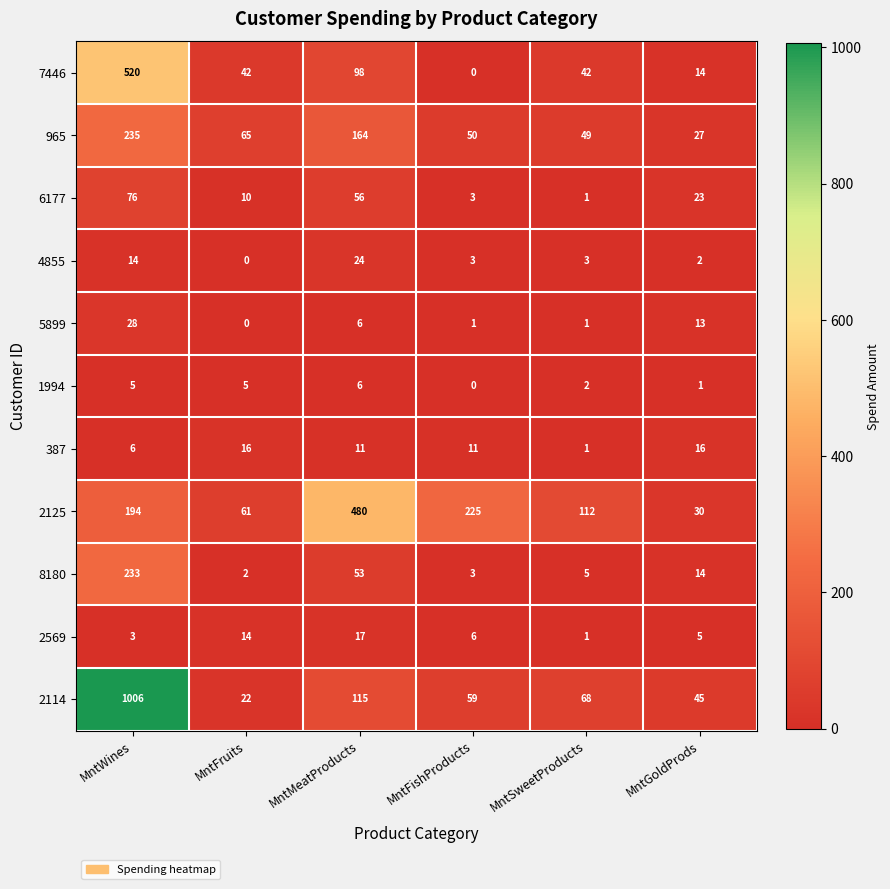

Which series has the widest spread of values?

2114